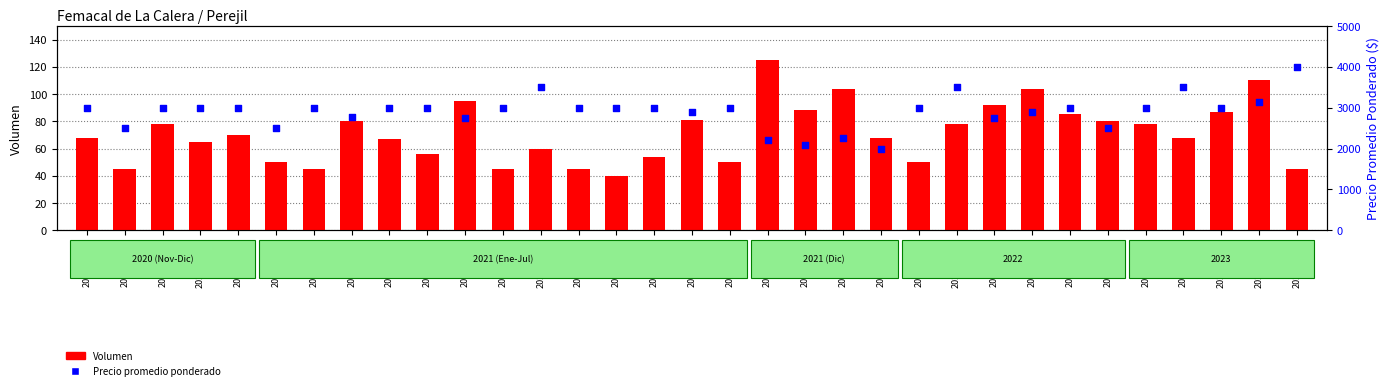

Which series reaches the minimum Y coordinate?

Volumen